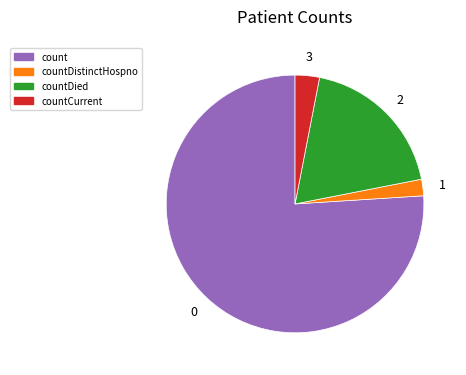

True or false: countDied accounts for 25% of the total.

False